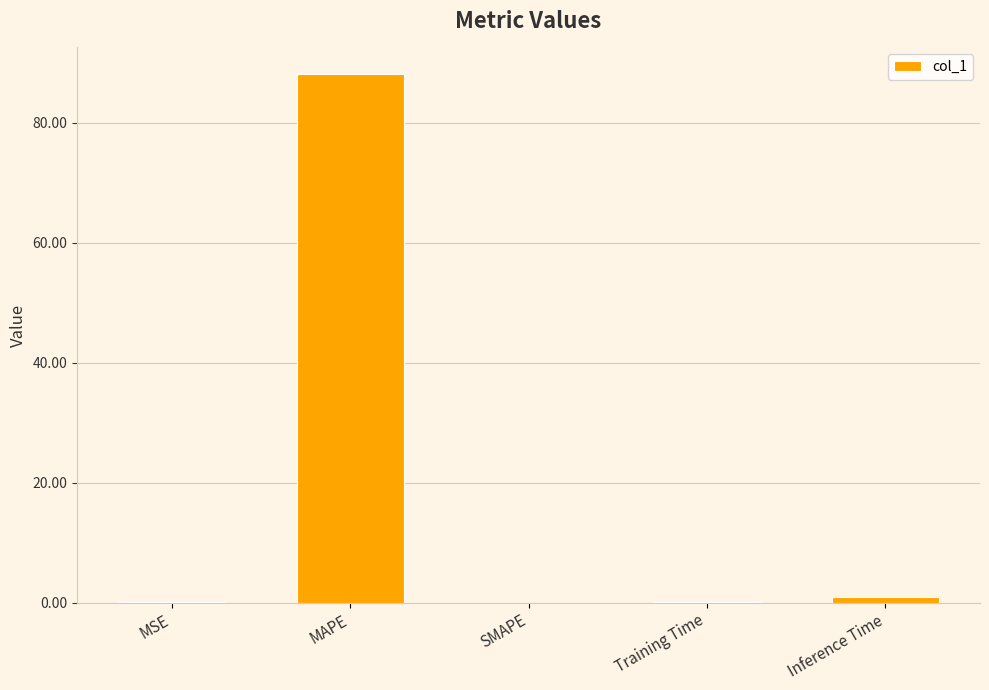

Which has a higher value, SMAPE or MAPE?

MAPE